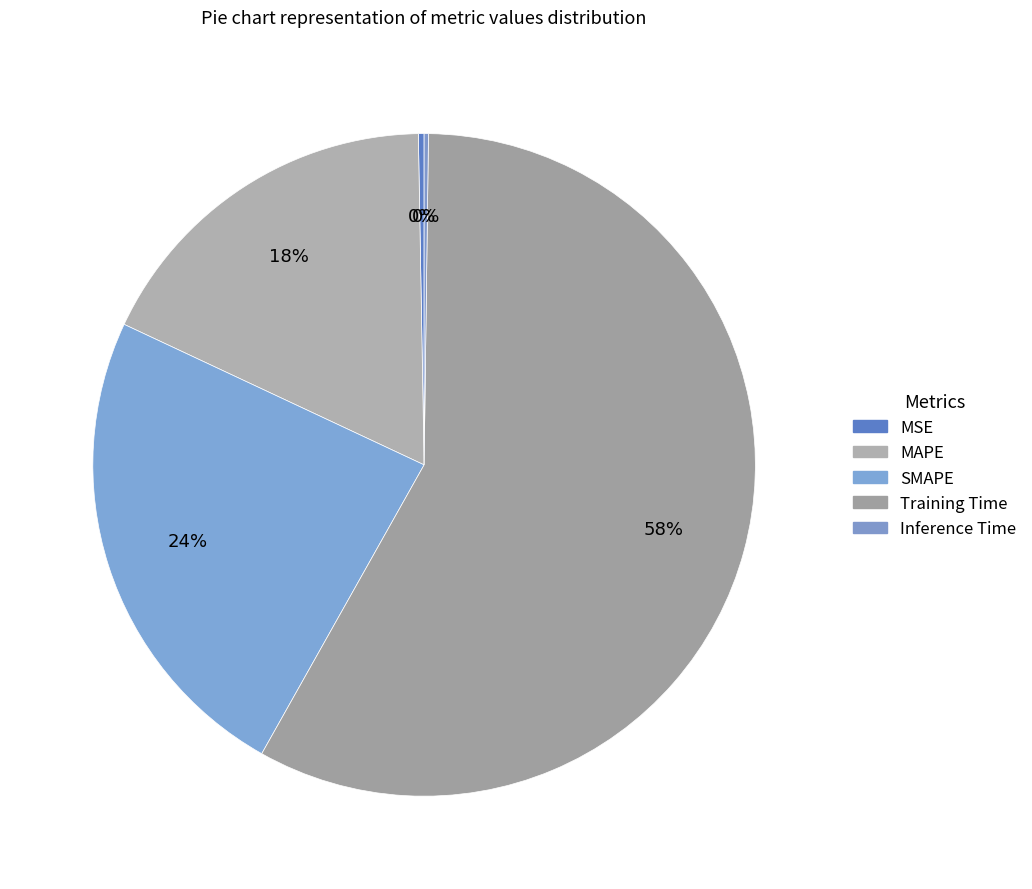

Which slice is the smallest?

Inference Time